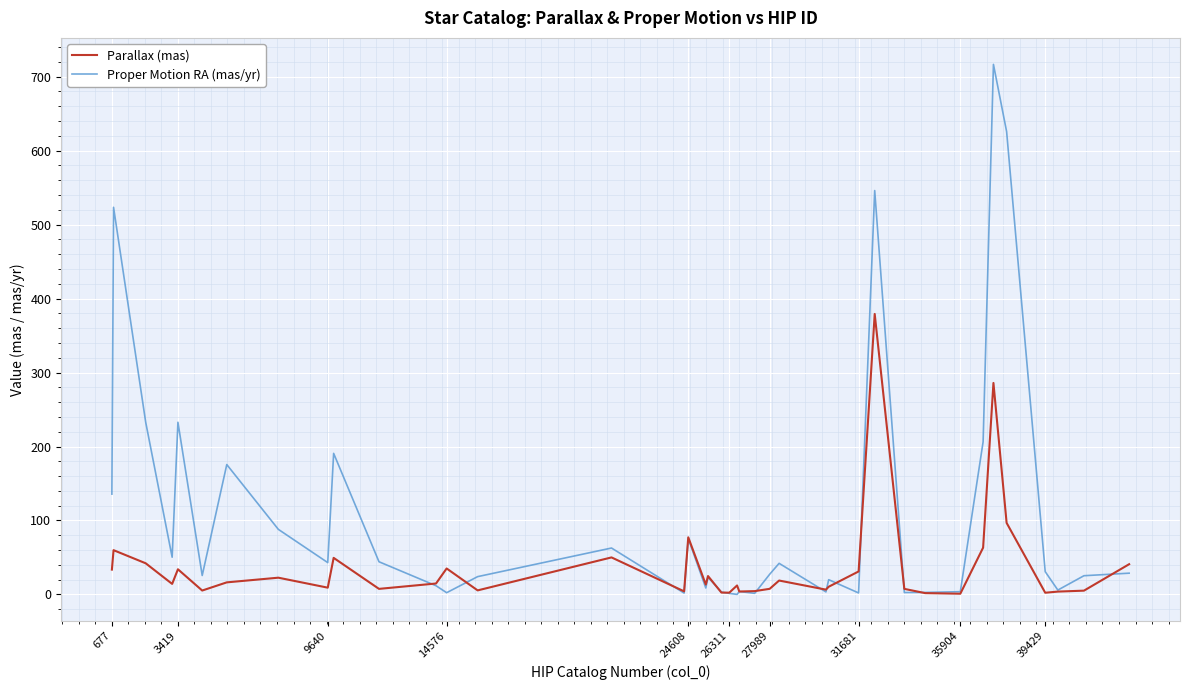

Rank the series by their average value, from highest to lowest.

Proper Motion RA (mas/yr), Parallax (mas)